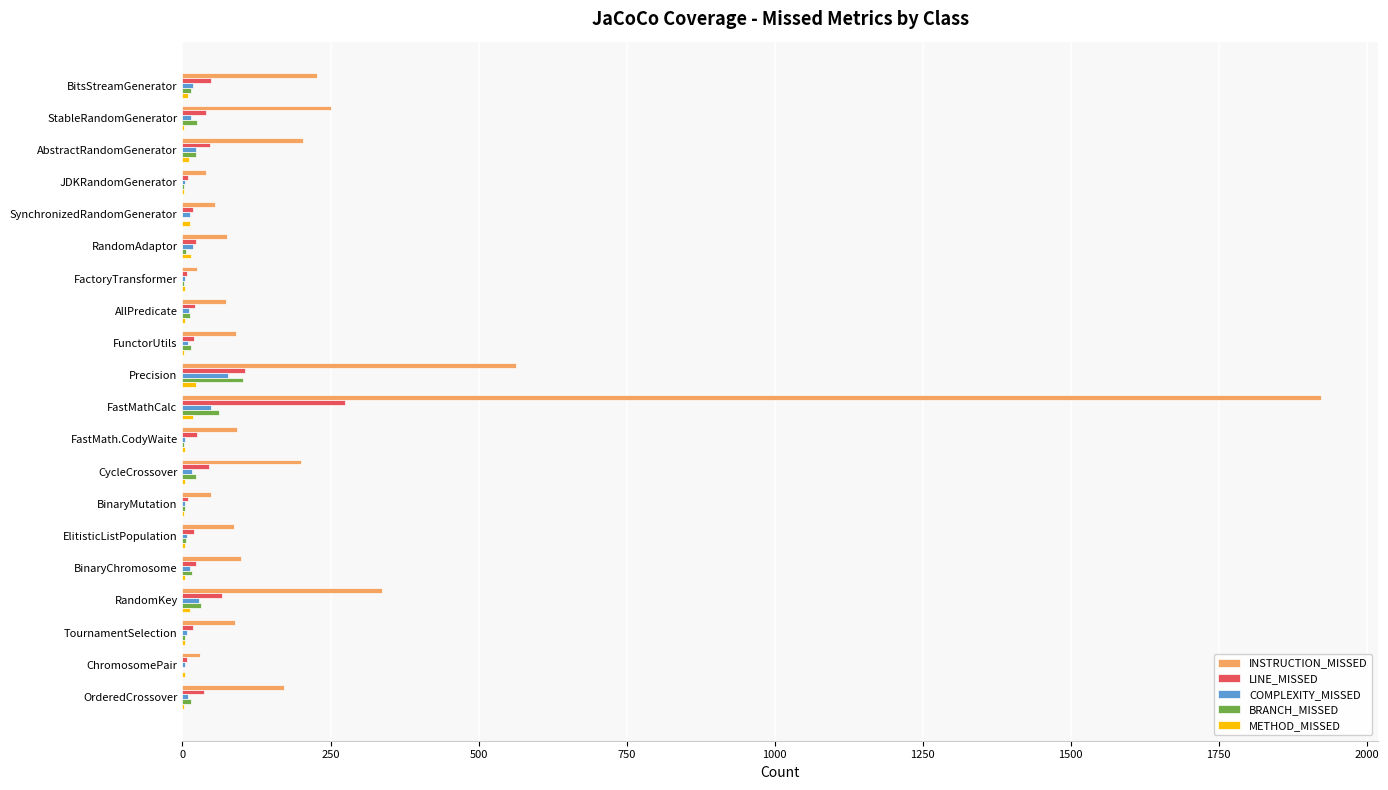

What is the sum of all INSTRUCTION_MISSED values?

4675